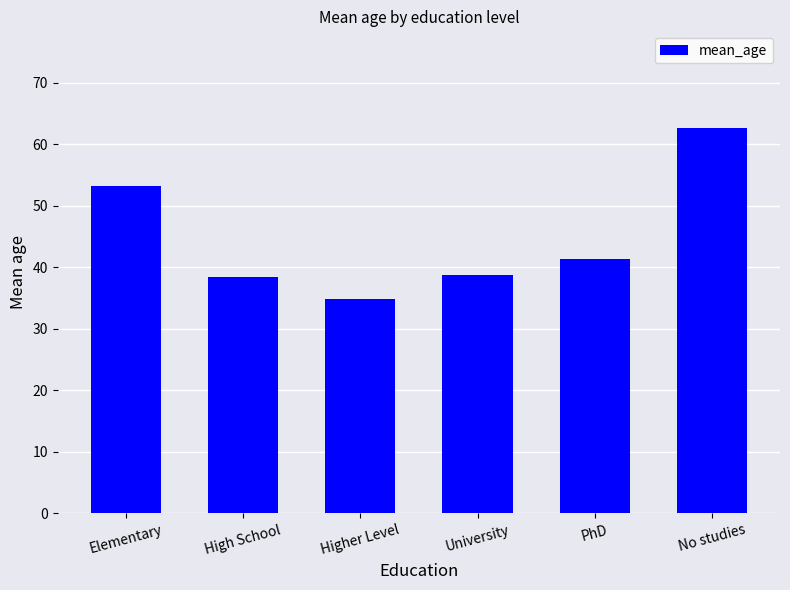

How many data points are above 41?

3